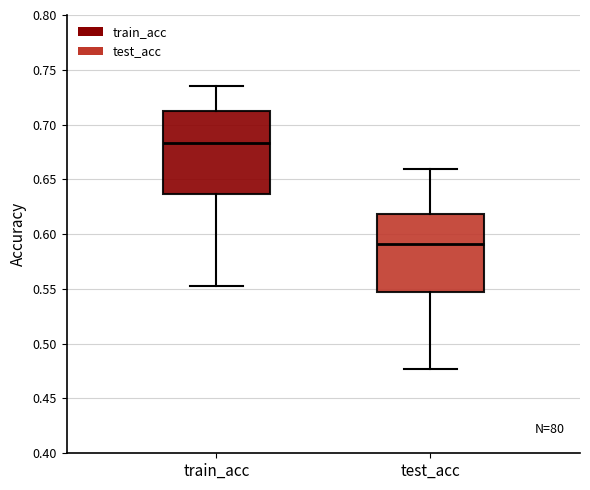

Which box has the lowest median line?

test_acc